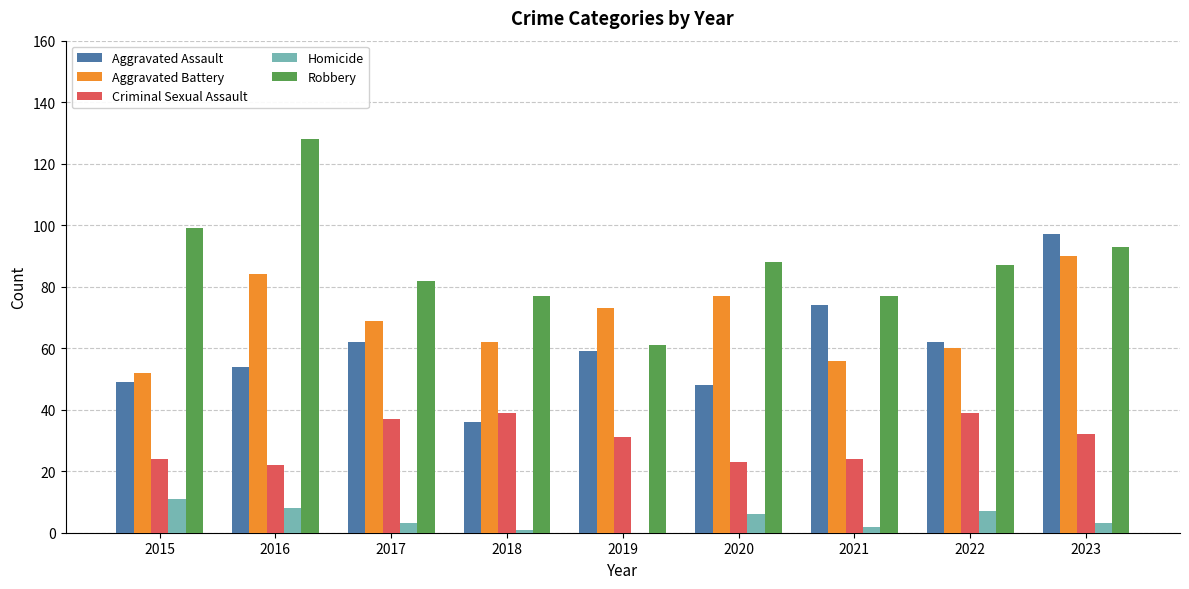

How many groups of bars are there?

9